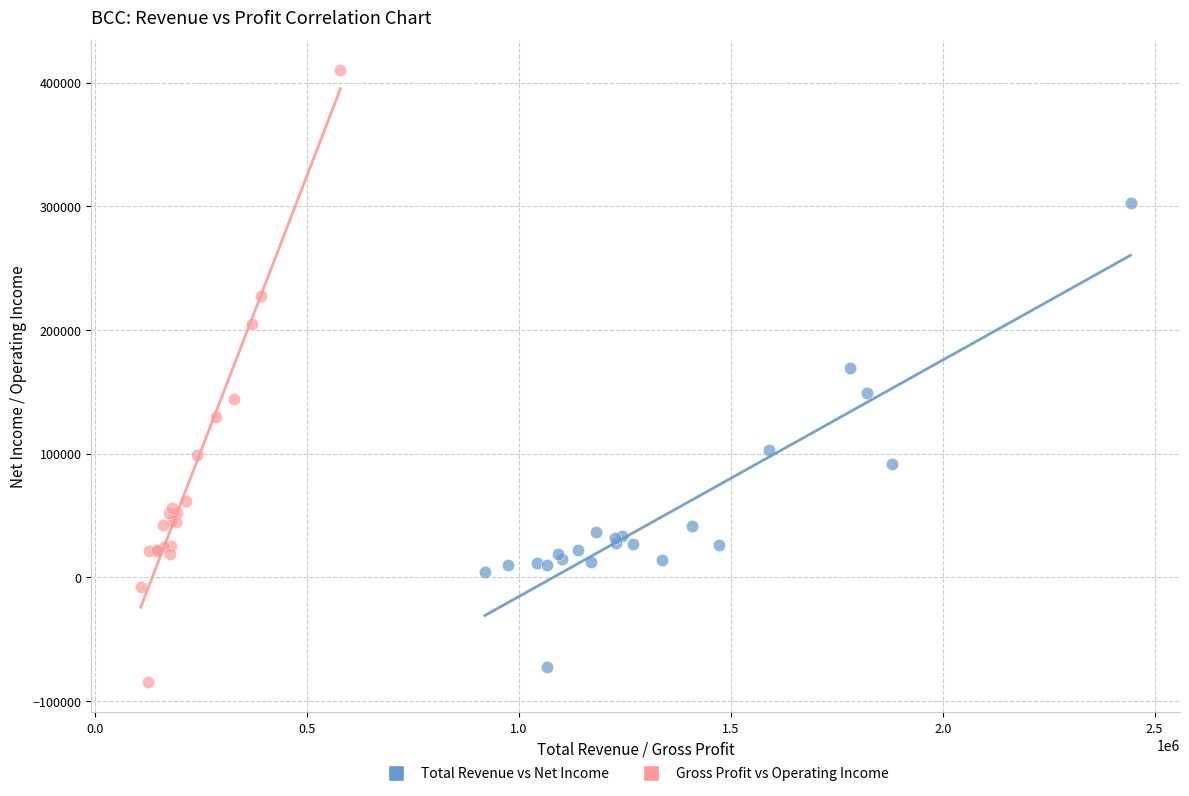

Which series reaches the minimum Y coordinate?

Gross Profit vs Operating Income